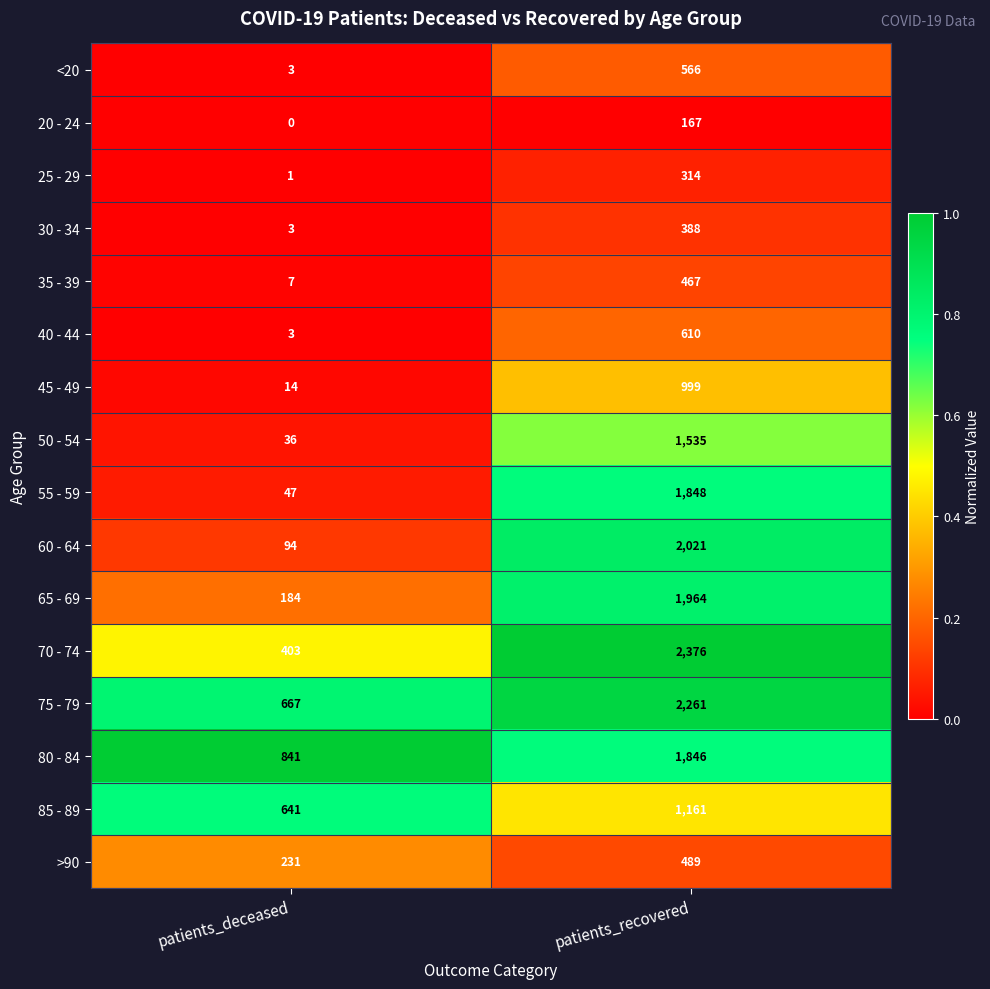

What is the greatest value displayed?

2376